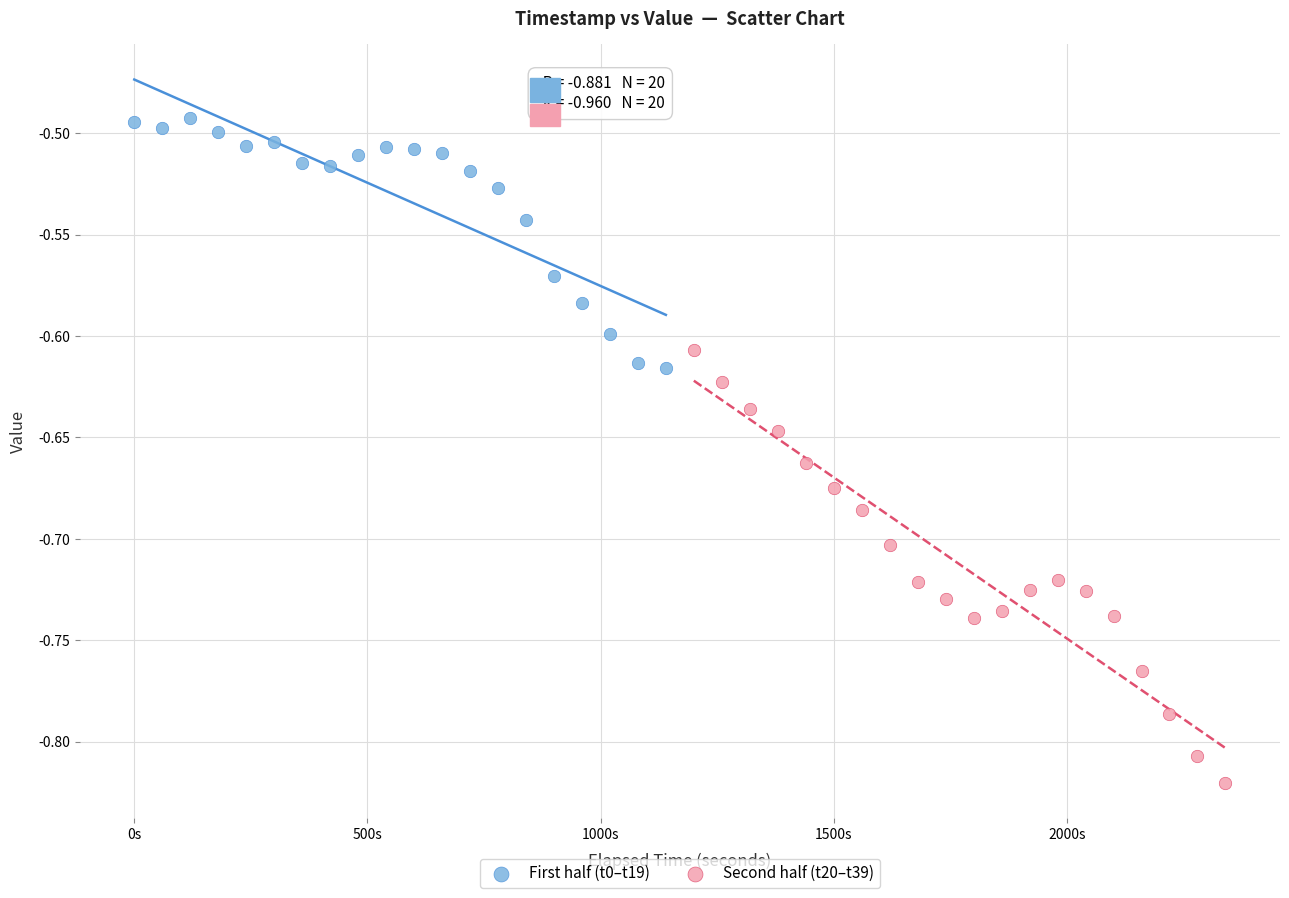

Which series reaches the maximum Y coordinate?

First half (t0–t19)